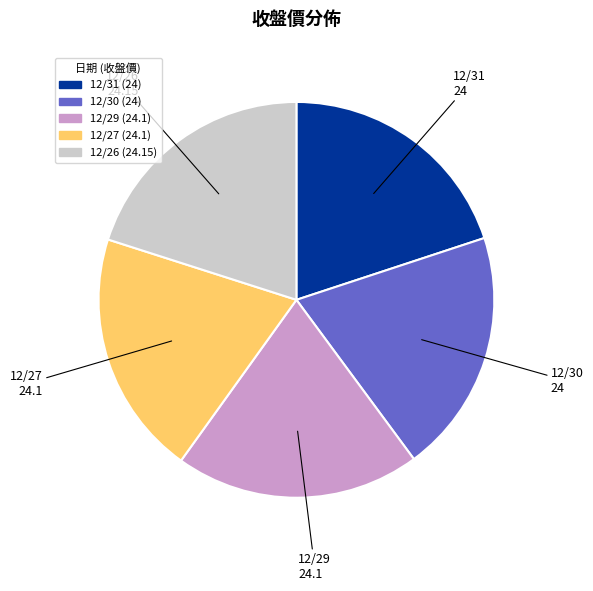

How many slices are in this pie chart?

5